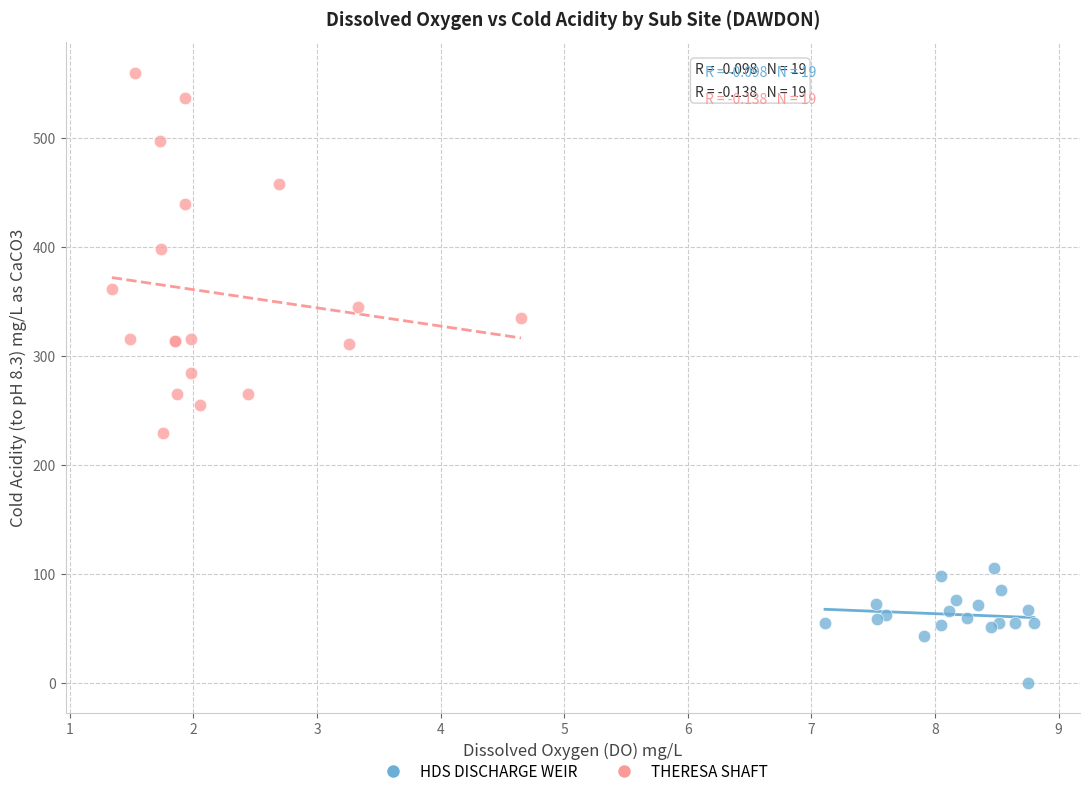

Which series contains the lowest Y value?

HDS DISCHARGE WEIR